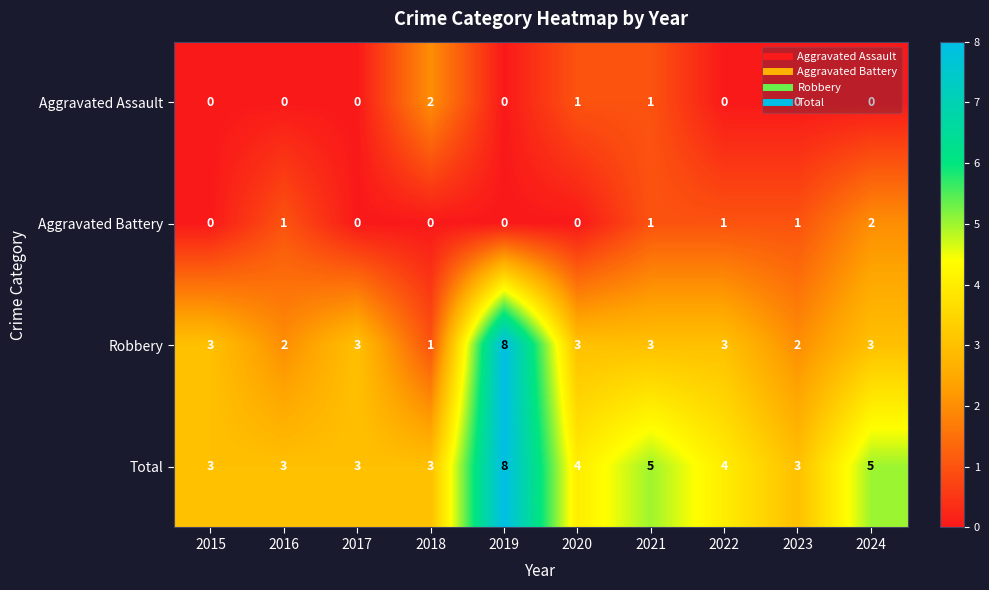

How many Aggravated Battery values are between 0 and 1?

9